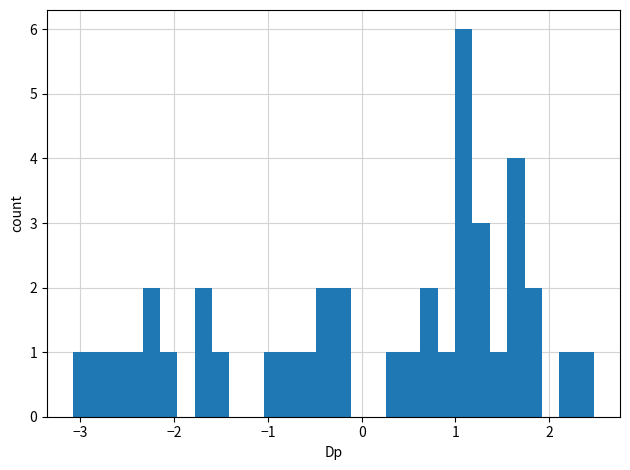

Around what value on the x-axis is the tallest bar? Give the approximate position of its centre, as read against the axis.

1.1